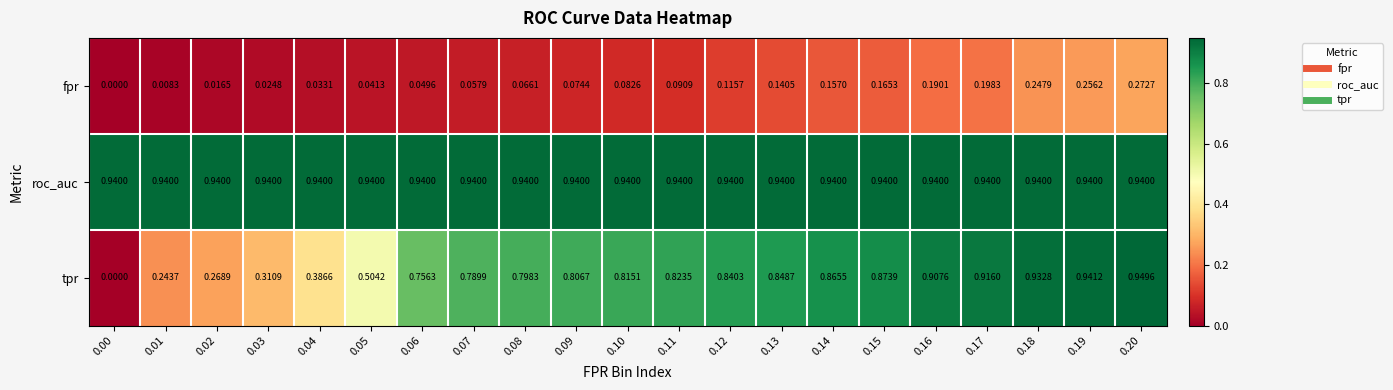

Count the number of categories in the chart.

21